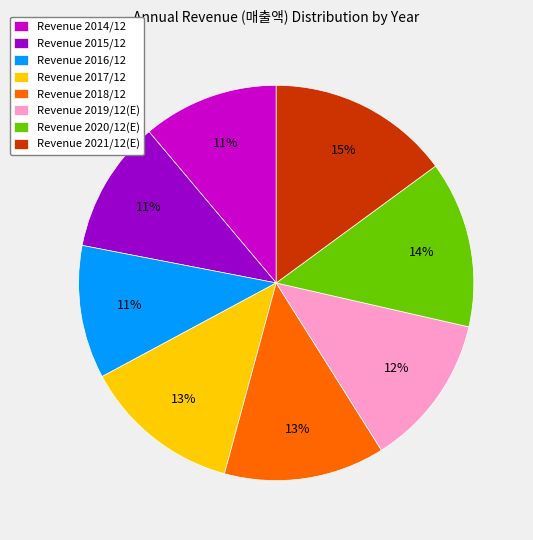

What is the ratio of the value at Revenue 2016/12 to the value at Revenue 2014/12?

1.0